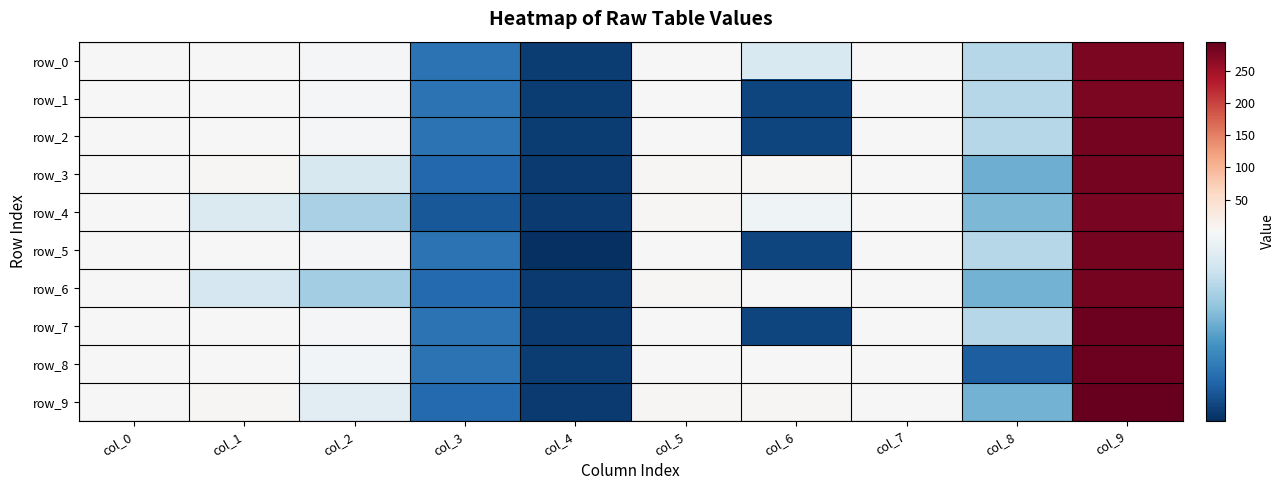

Reading left to right, list all the values displayed in this chart.

row_0: 1.2	1.8	0.8	0.2	0.0	0.8	0.7	1.1	0.6	277.1
row_1: 1.2	1.8	0.8	0.2	0.0	0.8	0.1	1.1	0.6	278.2
row_2: 1.2	1.8	0.8	0.2	0.0	0.8	0.1	1.1	0.6	281.9
row_3: 1.1	3.7	0.7	0.2	0.0	4.0	3.5	1.0	0.4	282.9
row_4: 2.2	0.7	0.5	0.1	0.0	4.0	0.8	1.1	0.4	280.8
row_5: 1.2	1.8	0.8	0.2	0.0	0.8	0.1	1.1	0.6	282.1
row_6: 1.1	0.7	0.5	0.2	0.0	4.0	0.9	1.0	0.4	283.4
row_7: 1.2	1.8	0.8	0.2	0.0	0.8	0.1	1.1	0.6	288.3
row_8: 1.2	1.7	0.8	0.2	0.0	0.8	2.8	1.1	0.1	288.9
row_9: 1.0	3.6	0.7	0.2	0.0	4.0	3.4	1.0	0.4	295.1